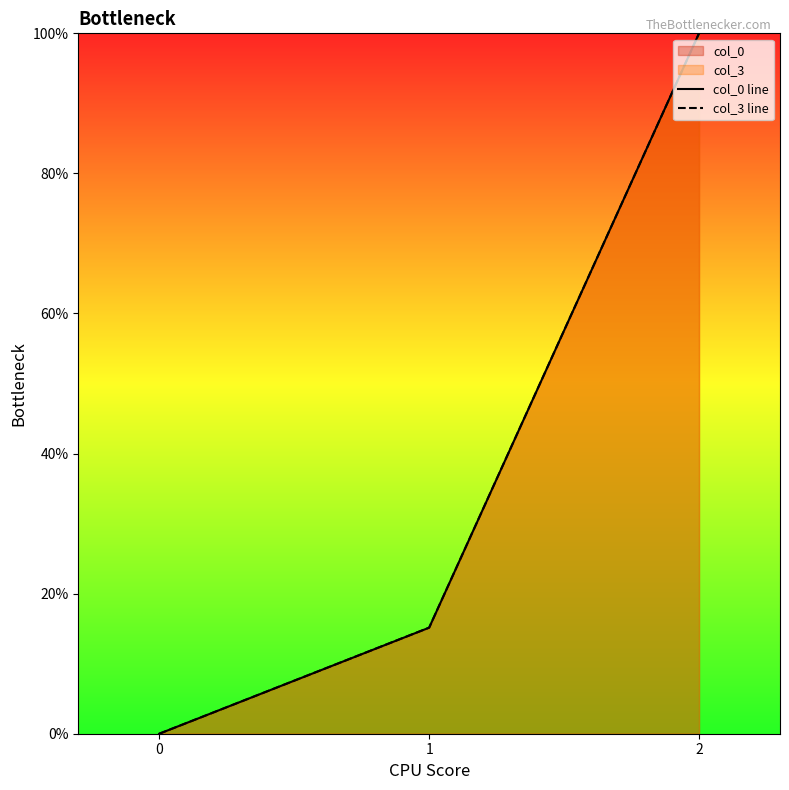

What is the difference between the col_3 line values at 2 and 1?

84.9